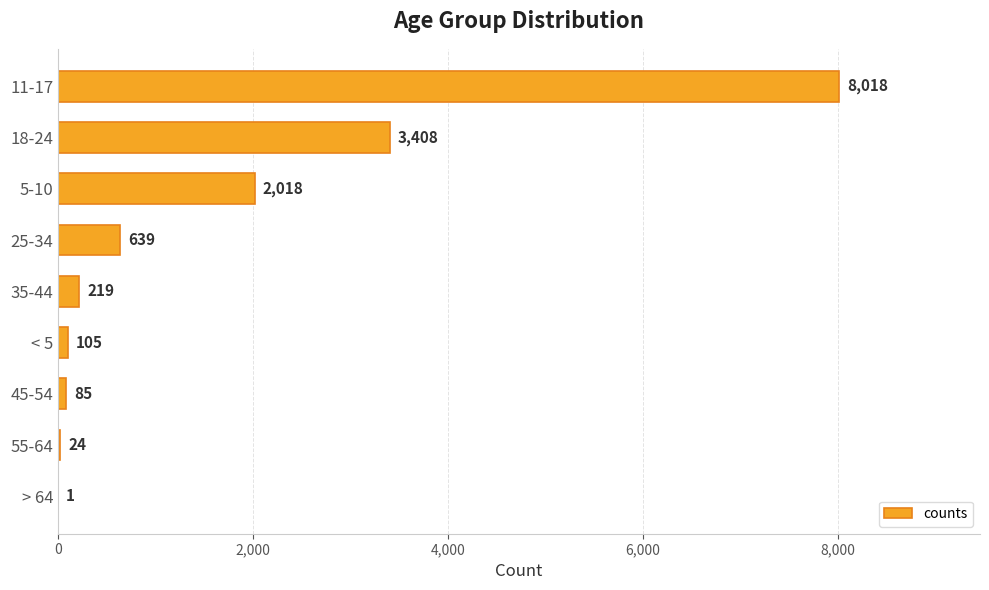

At which category does the chart reach its peak across all series?

11-17